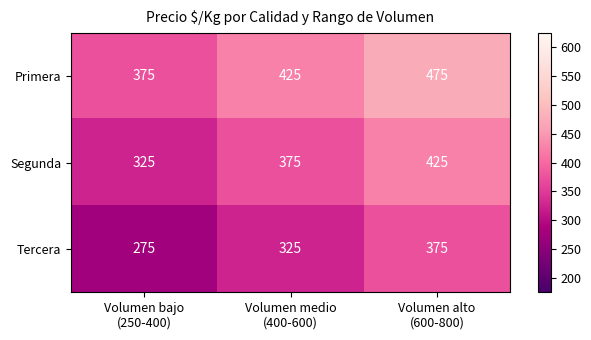

What is the lowest value of the Tercera series?

275